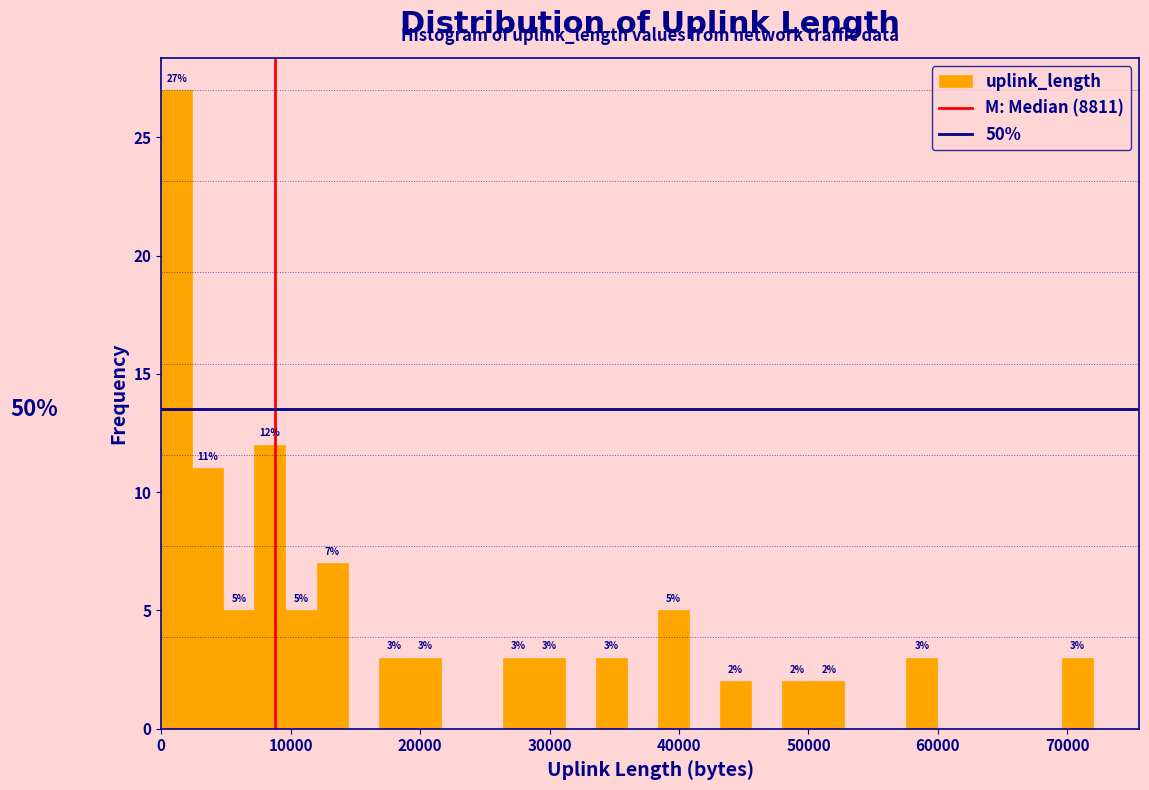

Read against the x-axis, roughly where is the centre of the tallest bar?

1000